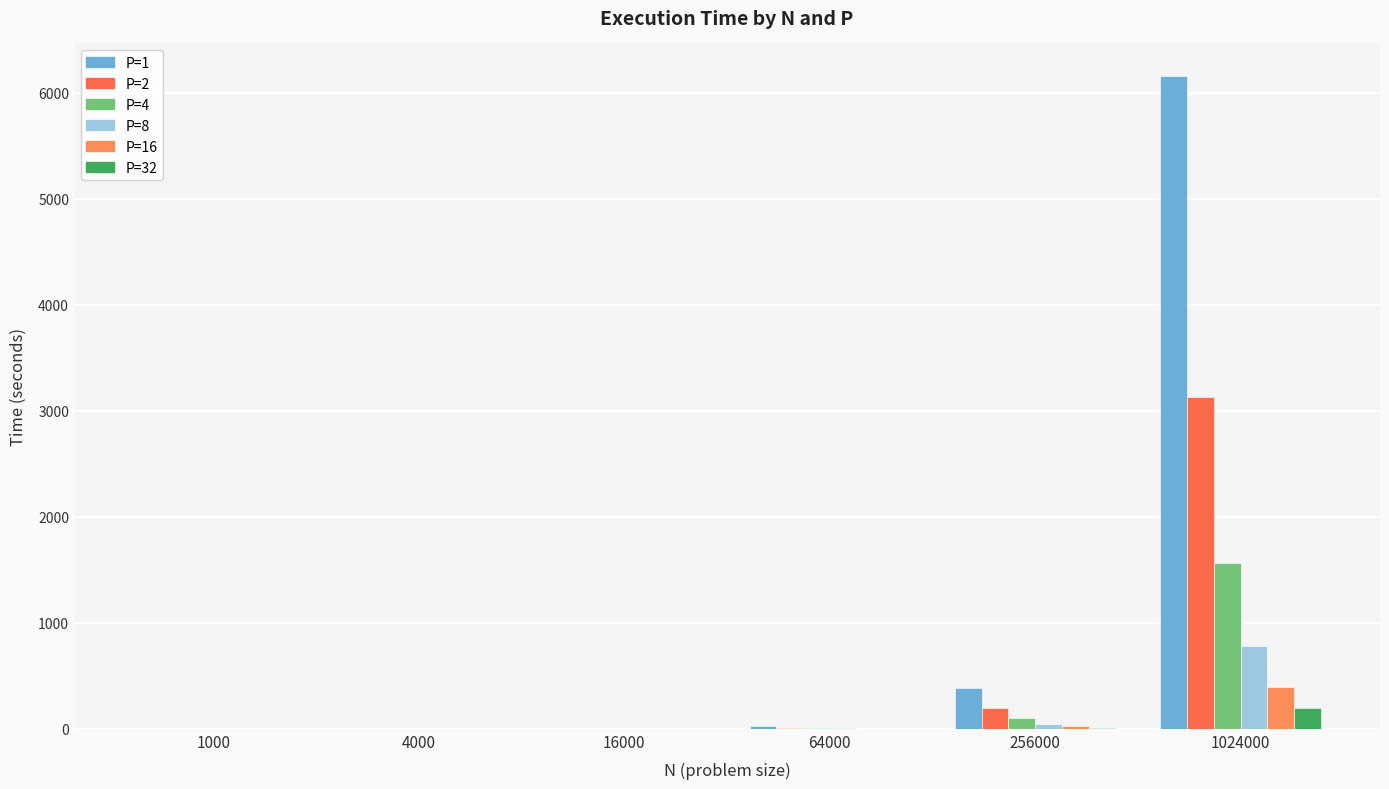

At which label does P=1 first exceed 24?

64000